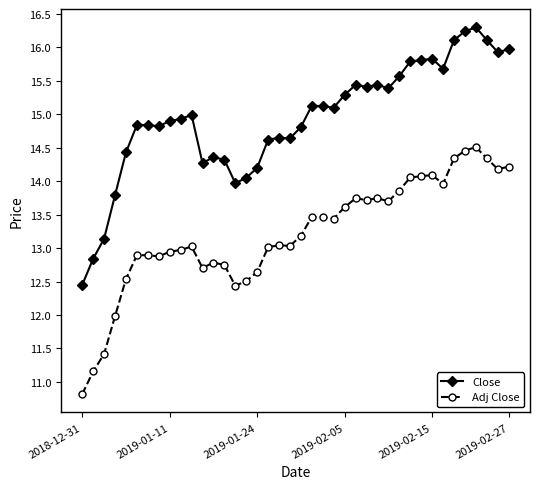

At how many categories does at least one series exceed 11?

40